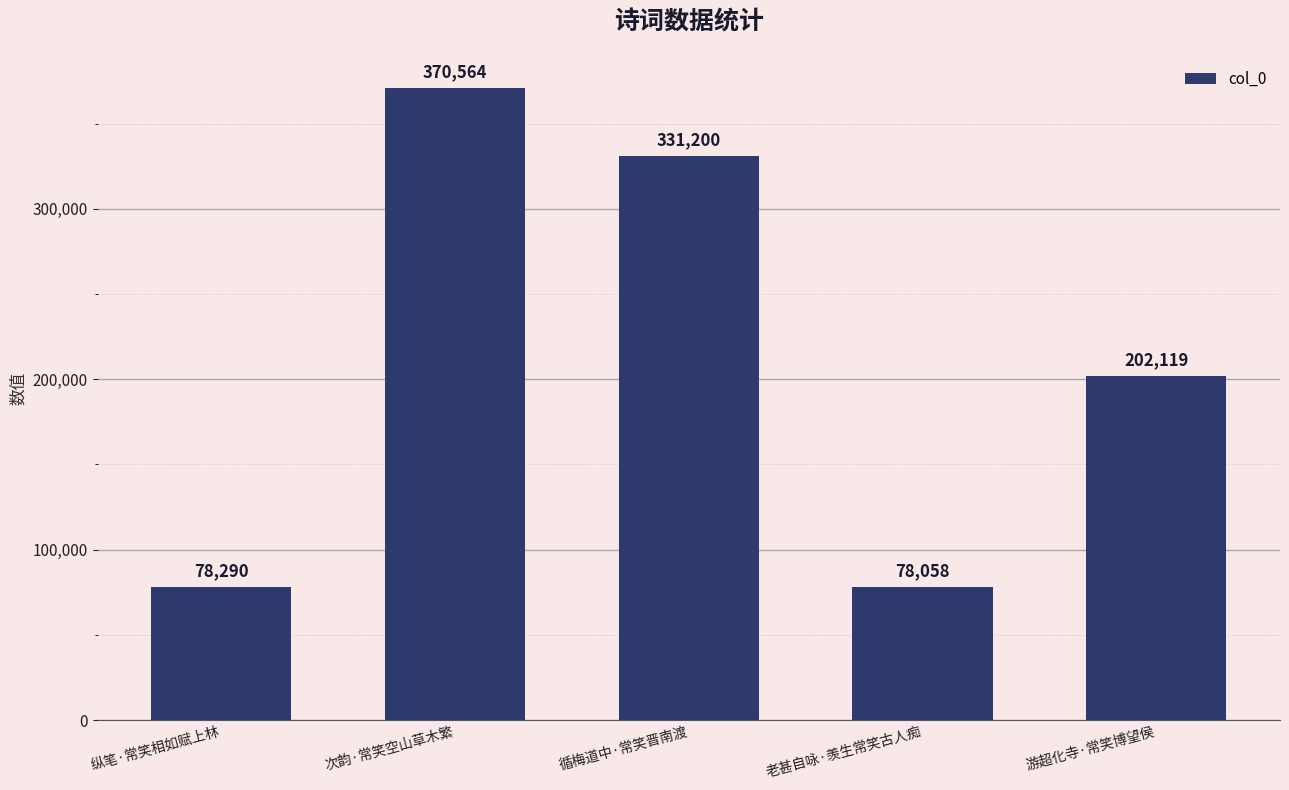

What is the difference between the values at 次韵·常笑空山草木繁 and 游超化寺·常笑博望侯?

168445